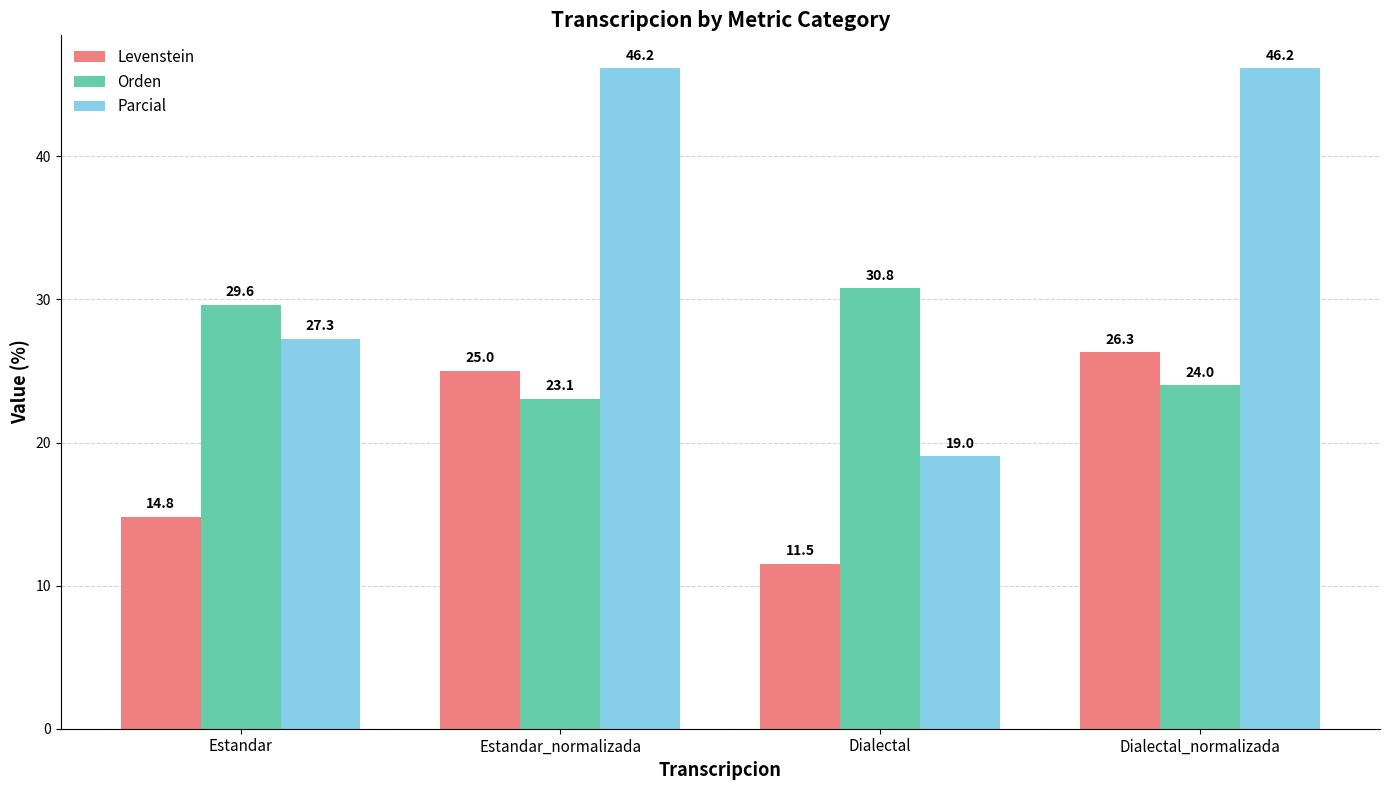

How many series are shown in this chart?

3